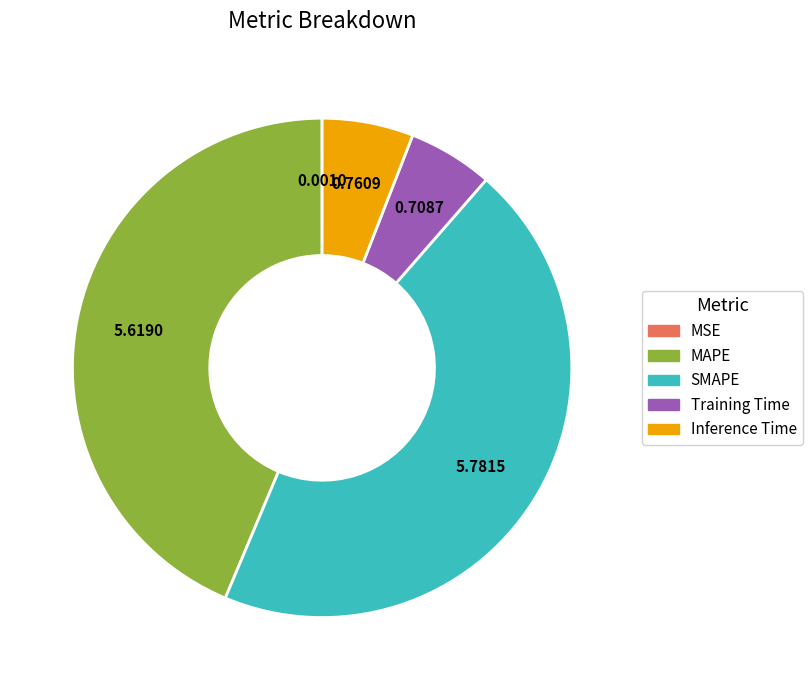

Combined, do MAPE and SMAPE account for over 50%?

Yes